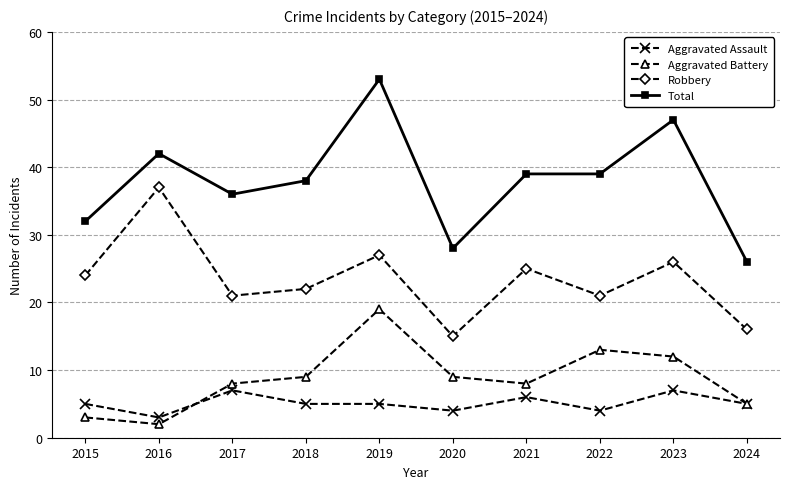

Reading right to left, transcribe all the data shown in this chart.

Aggravated Assault: 5	7	4	6	4	5	5	7	3	5
Aggravated Battery: 5	12	13	8	9	19	9	8	2	3
Robbery: 16	26	21	25	15	27	22	21	37	24
Total: 26	47	39	39	28	53	38	36	42	32